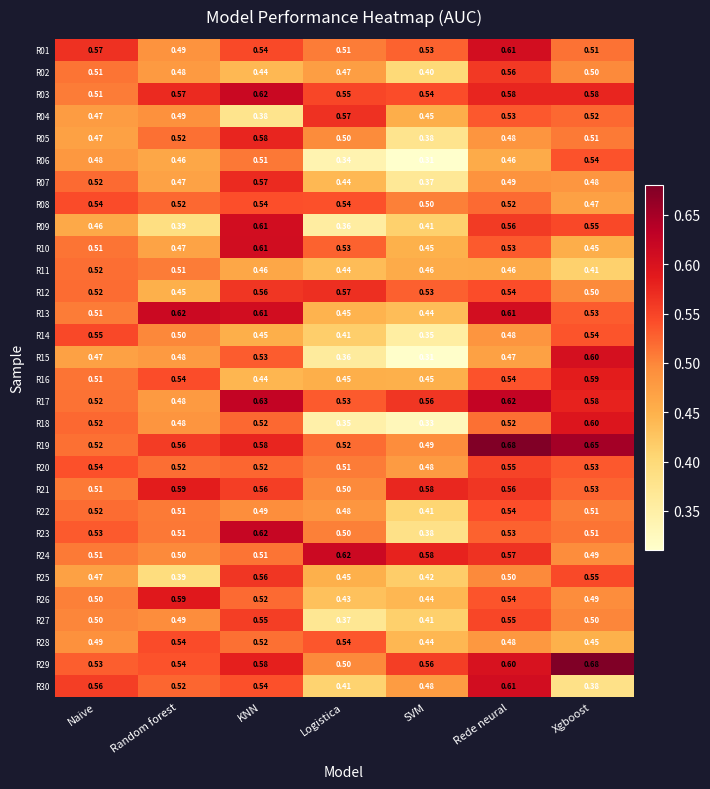

At how many categories does at least one series exceed 0?

7